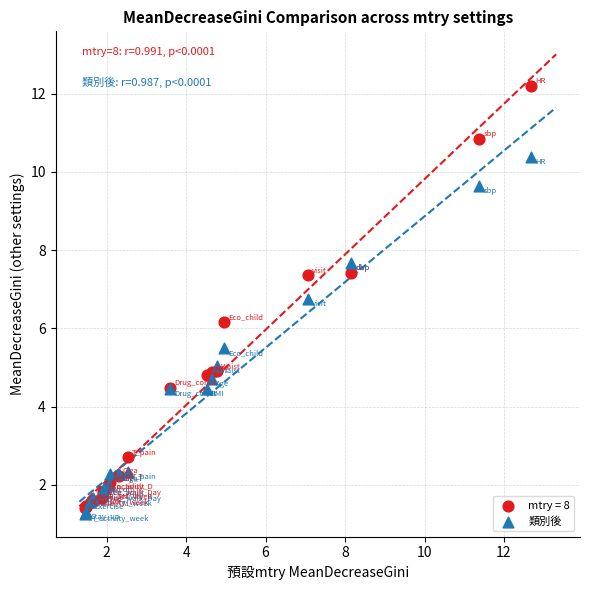

Across all series, what Y value is closest to 6?

6.2